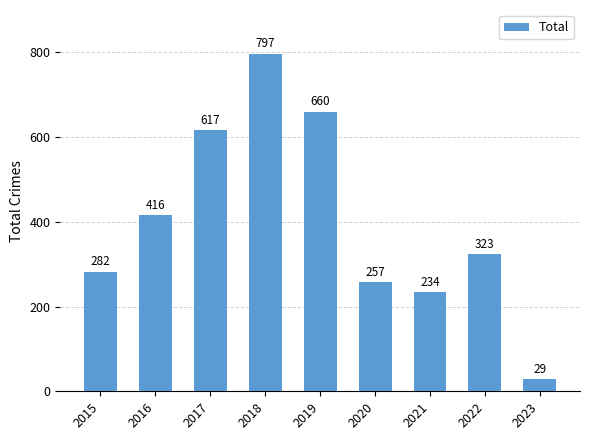

List the labels in order of value, largest first.

2018, 2019, 2017, 2016, 2022, 2015, 2020, 2021, 2023